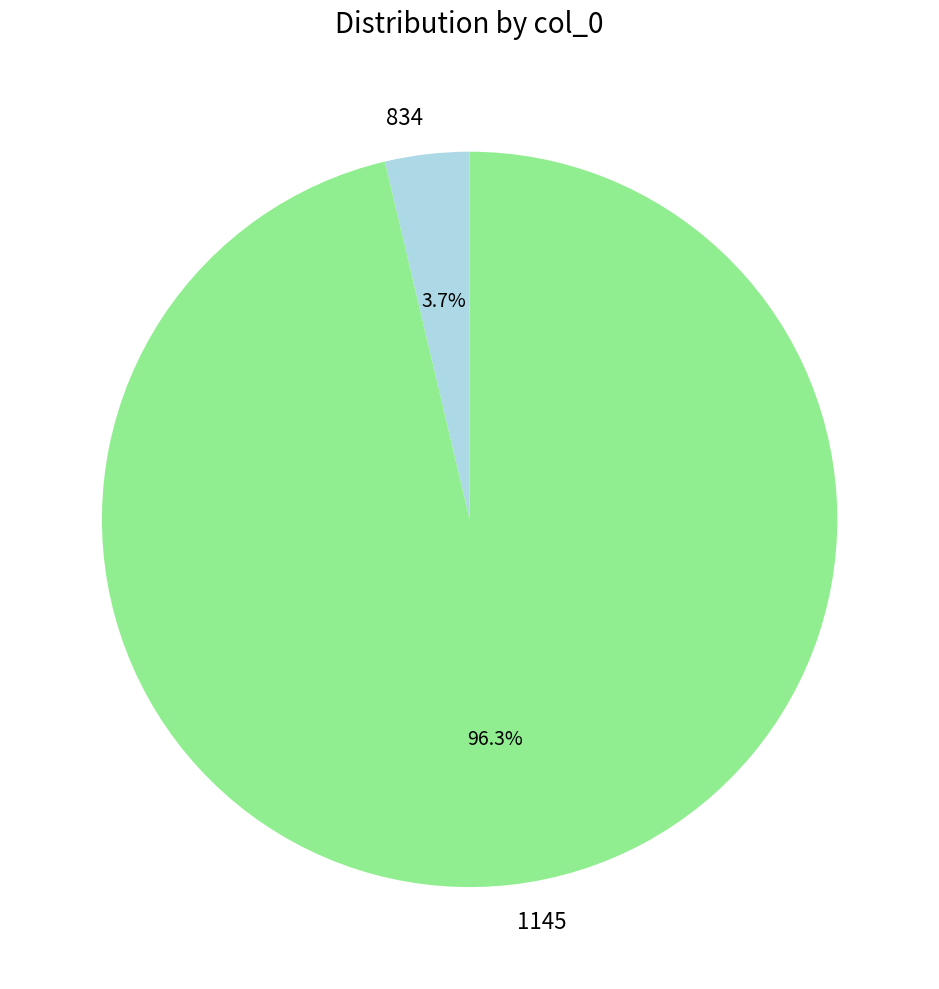

Do 1145 and 834 together represent more than half of the pie?

Yes